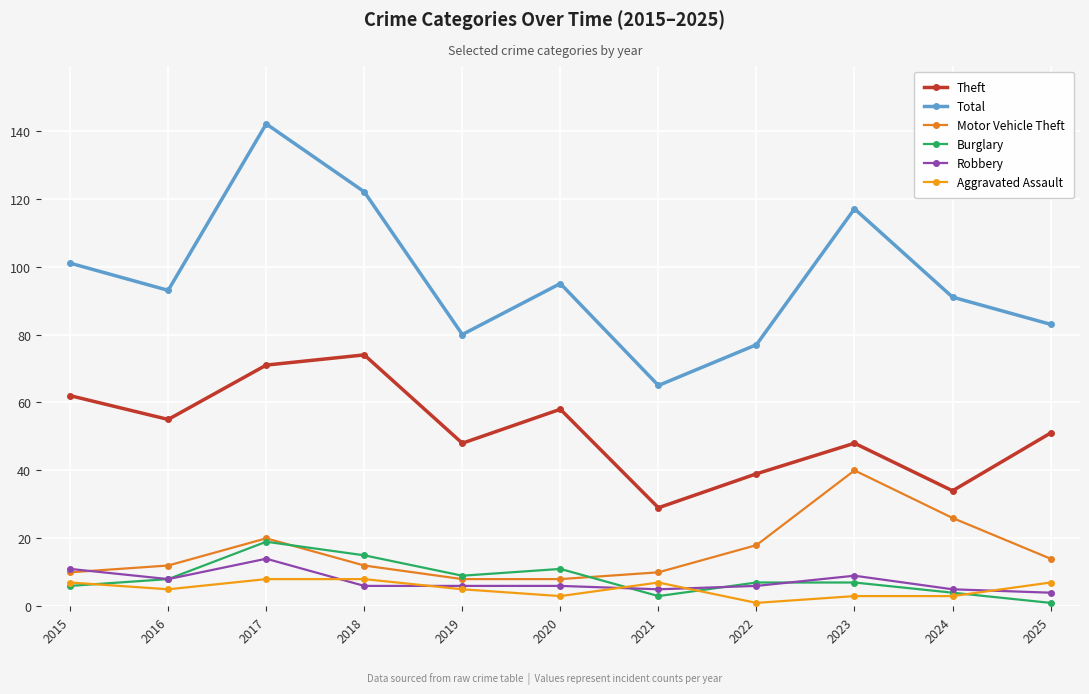

What is the greatest value displayed?

142